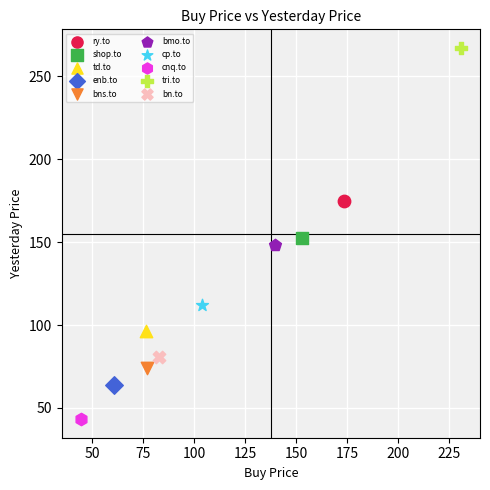

Which series contains the lowest Y value?

cnq.to